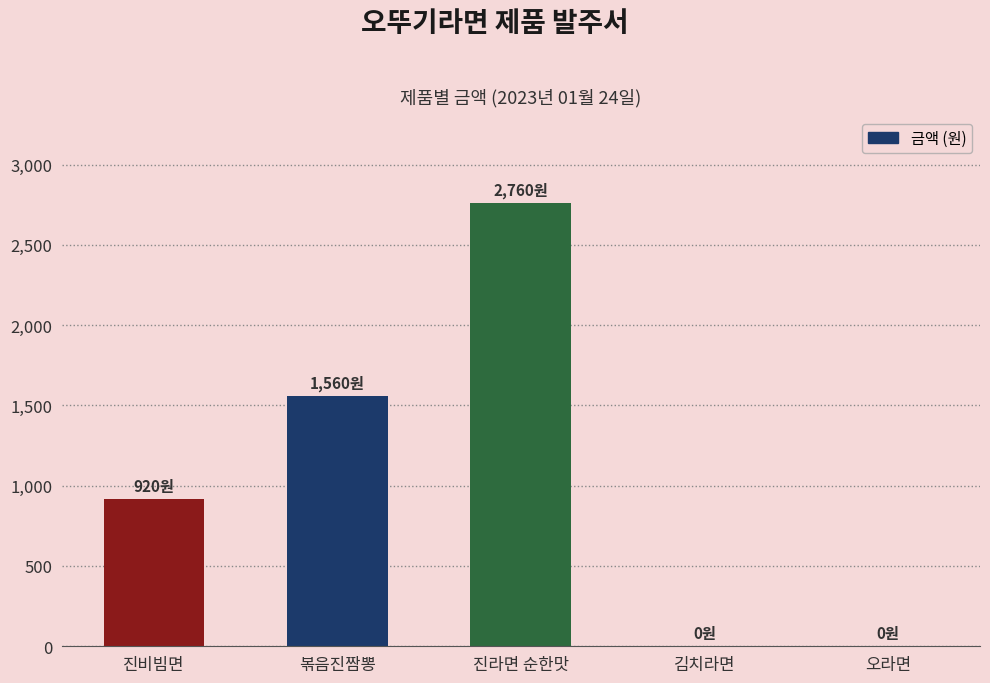

Which label corresponds to the largest value in the chart?

진라면 순한맛